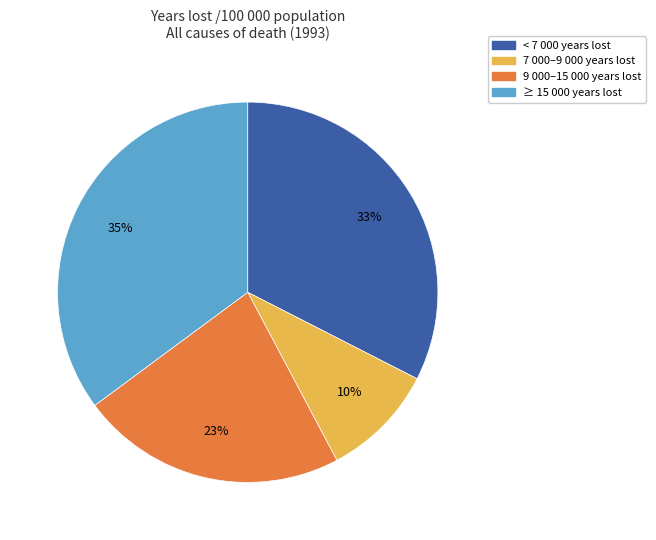

To the nearest percent, what is the average slice percentage?

25%